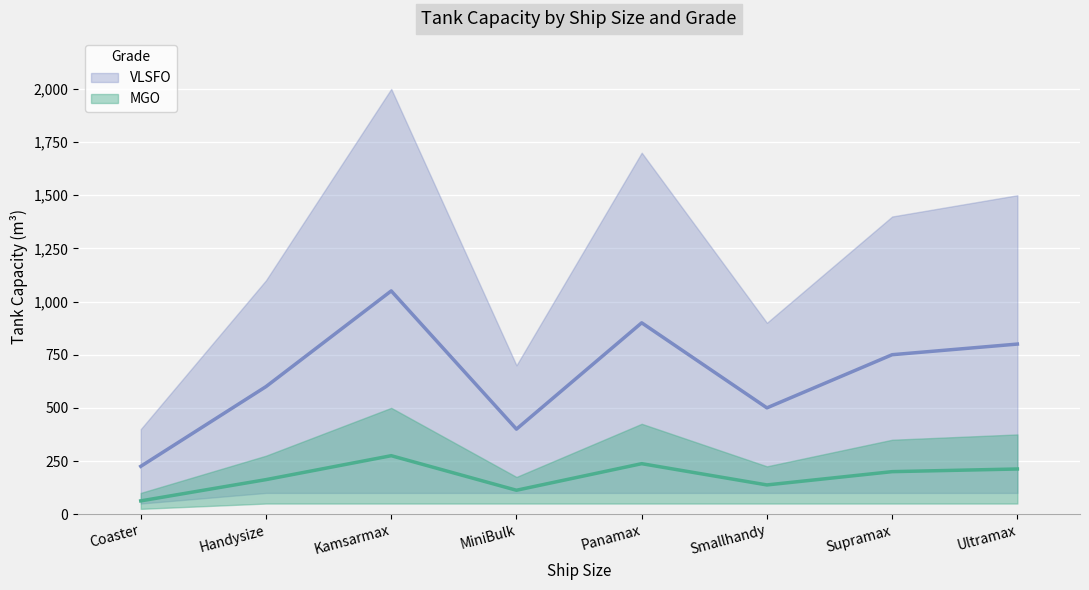

At which category does MGO MaxTankCapacity reach its first local peak?

Kamsarmax